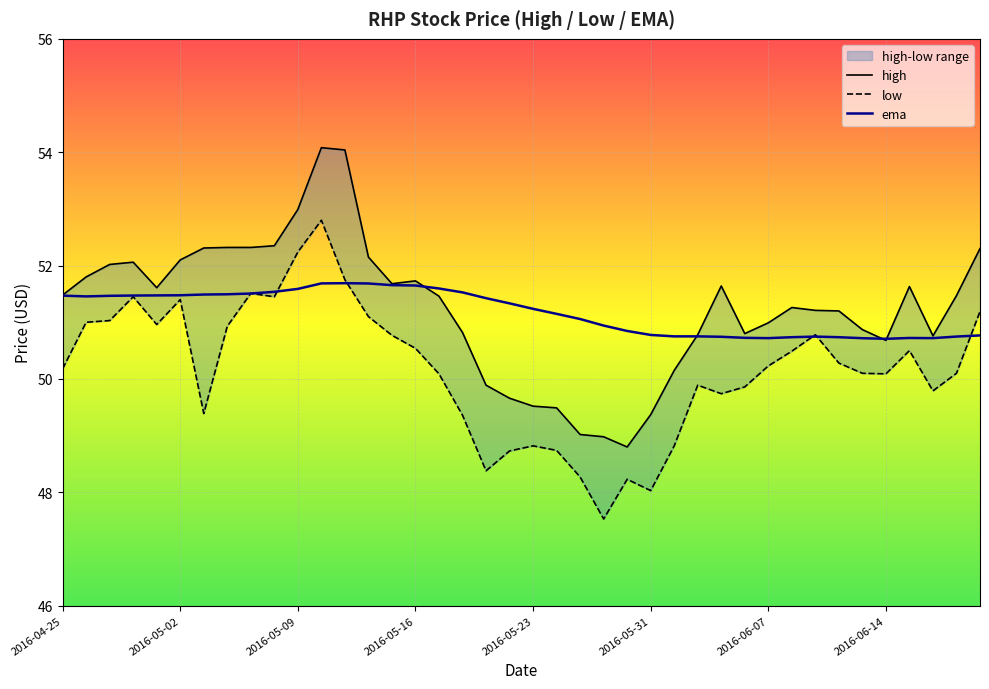

At how many categories does at least one series exceed 49?

40